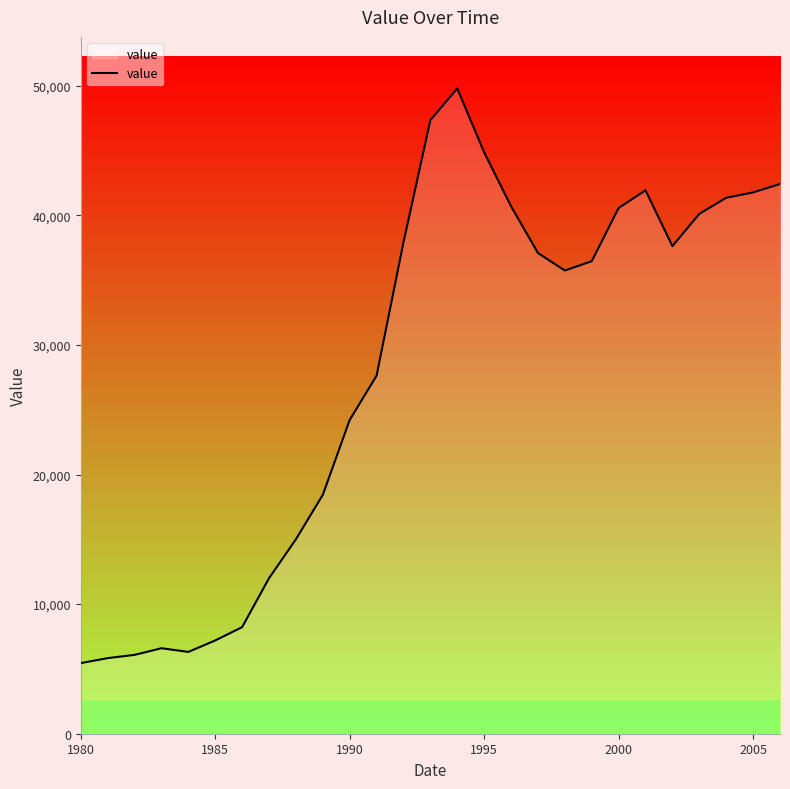

What is the maximum value shown in the chart?

49782